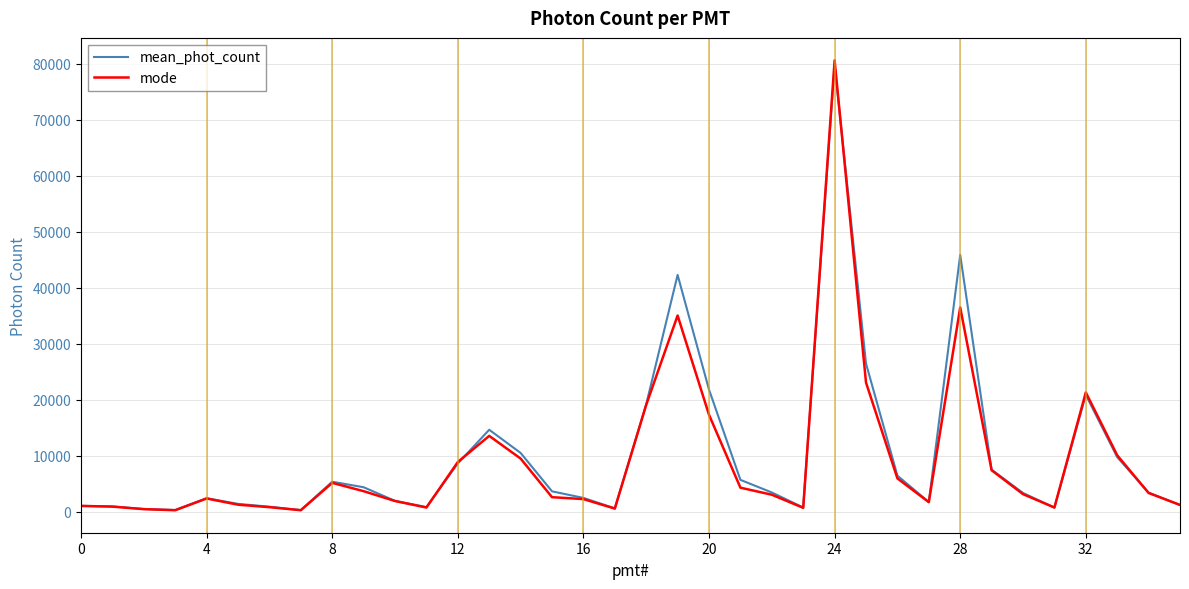

Which series has the largest range (max minus min)?

mode